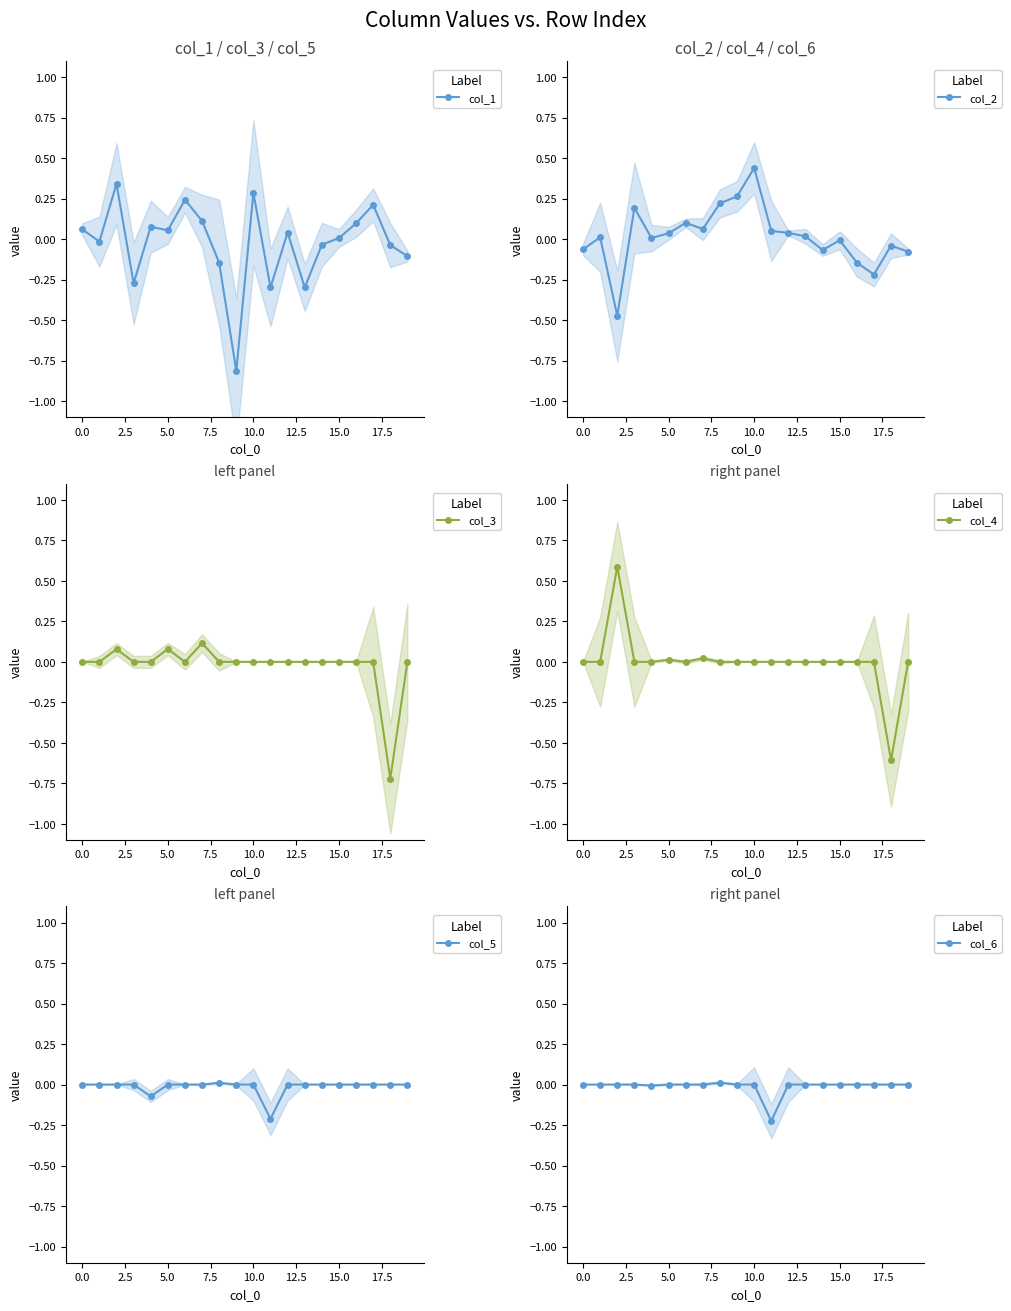

What is the difference between the maximum and minimum values in the col_2 series?

0.9